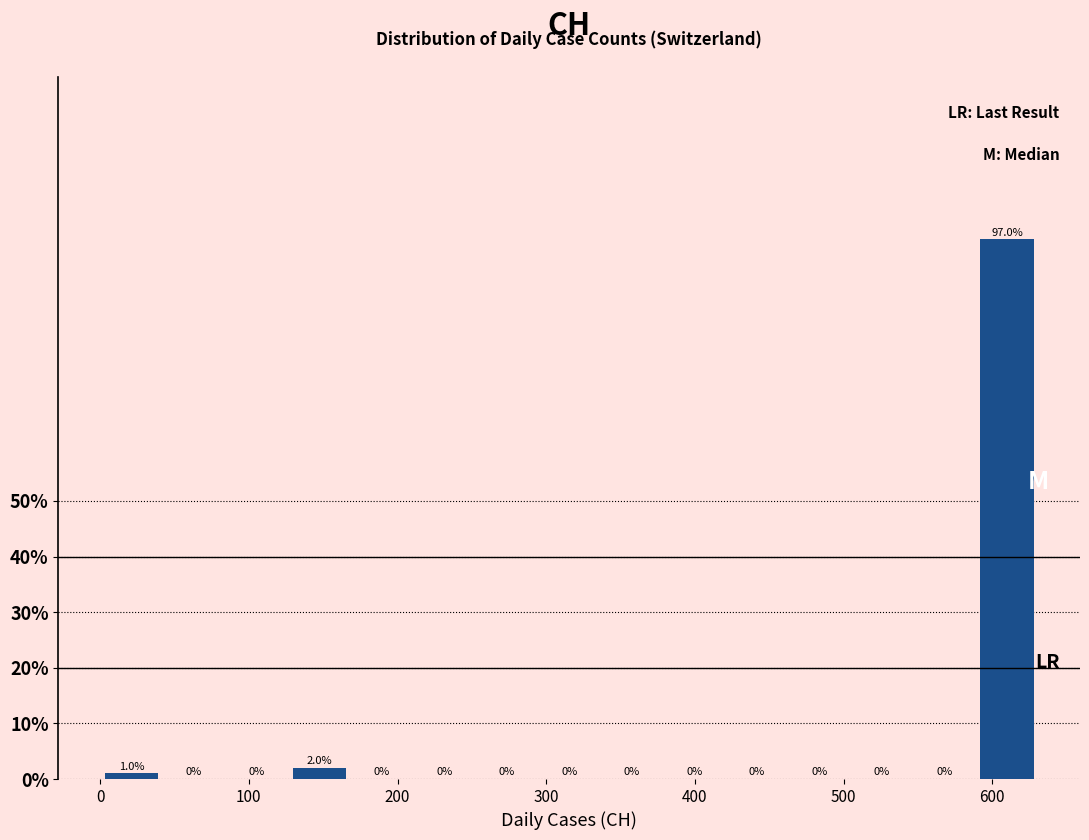

Which range on the x-axis has the tallest bar?

590 to 630